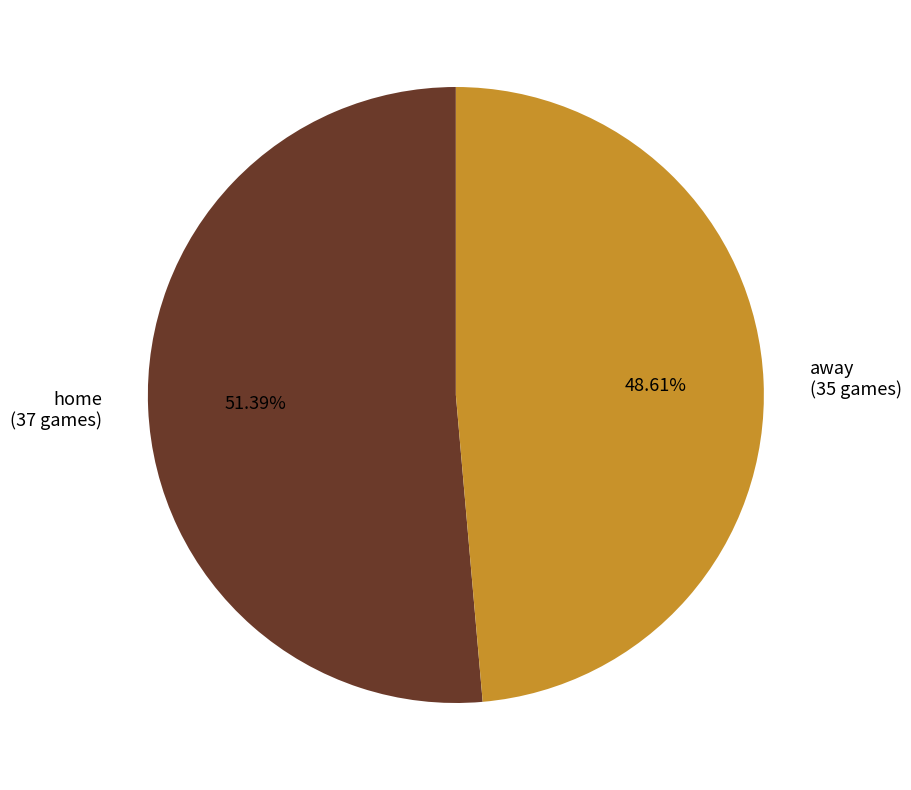

Which slice is the smallest?

away